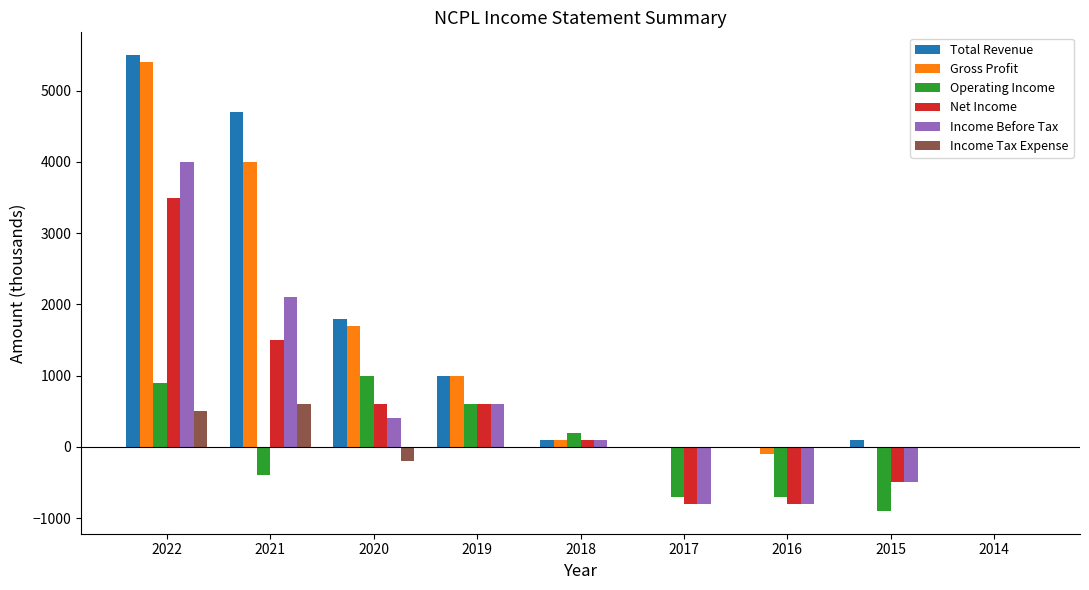

What is the sum of all Net Income values?

4200